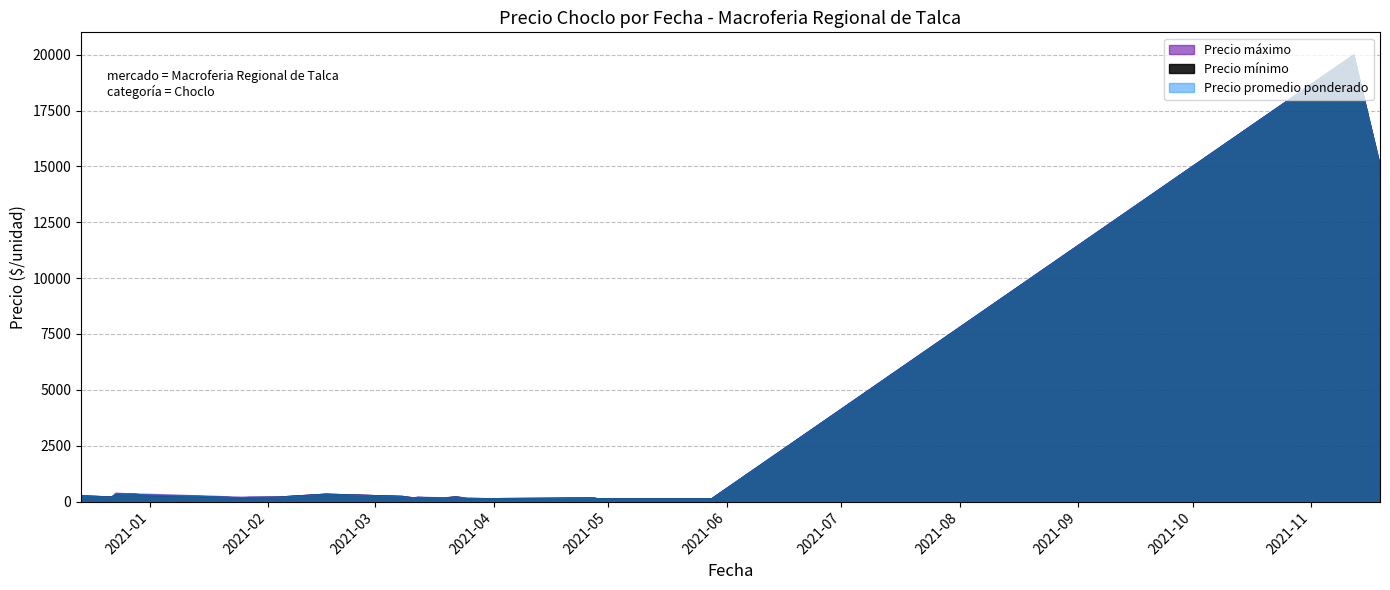

Reading left to right, what are all the values shown in this chart?

Precio promedio ponderado: 250	200	215	150	215	150	250	325	350	230	150	165	180	150	300	350	300	250	165	240	150	375	215	225	150	240	180	150	240	200	215	150	215	20000	150	230	15000	215	150	230
Precio maximo: 250	200	230	150	230	150	250	350	350	230	150	180	180	150	300	350	300	250	180	250	150	400	250	250	150	250	180	150	250	200	230	150	230	20000	150	230	15000	230	150	230
Precio minimo: 250	200	200	150	200	150	250	300	350	230	150	150	180	150	300	350	300	250	150	230	150	350	200	200	150	230	180	150	230	200	200	150	200	20000	150	230	15000	200	150	230